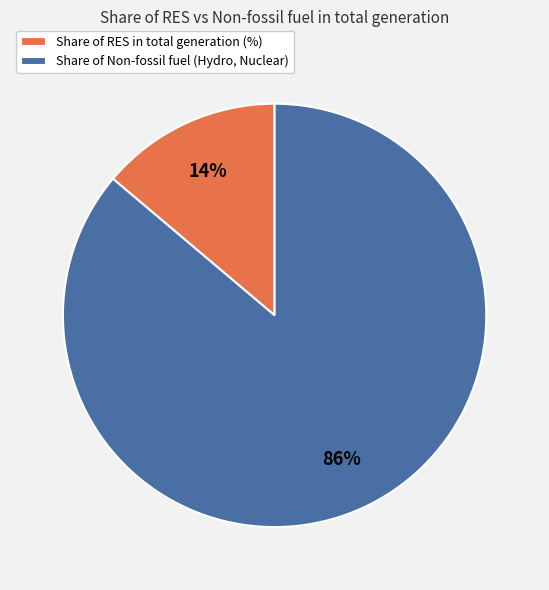

Rank the categories by value from lowest to highest.

Share of RES in total generation (%), Share of Non-fossil fuel (Hydro, Nuclear)